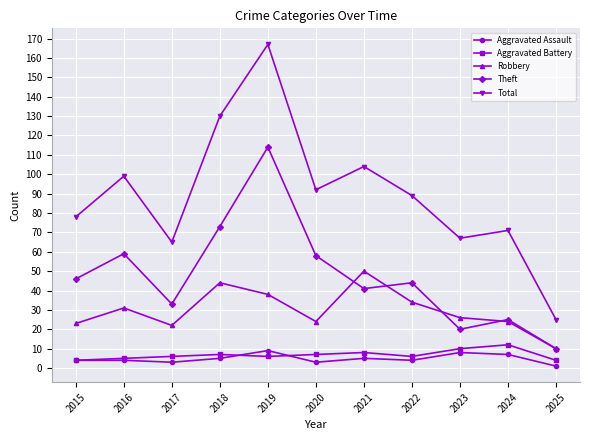

What is the value of the Total point at the 5th from the left?

167